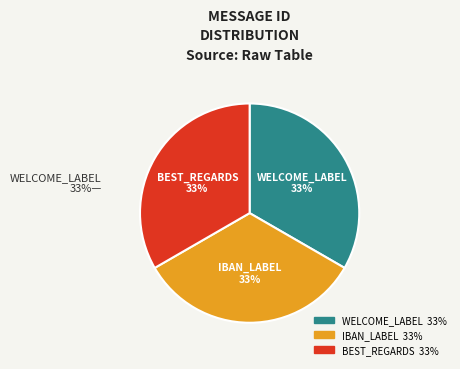

To the nearest percent, what percentage of the pie is BEST_REGARDS?

33%